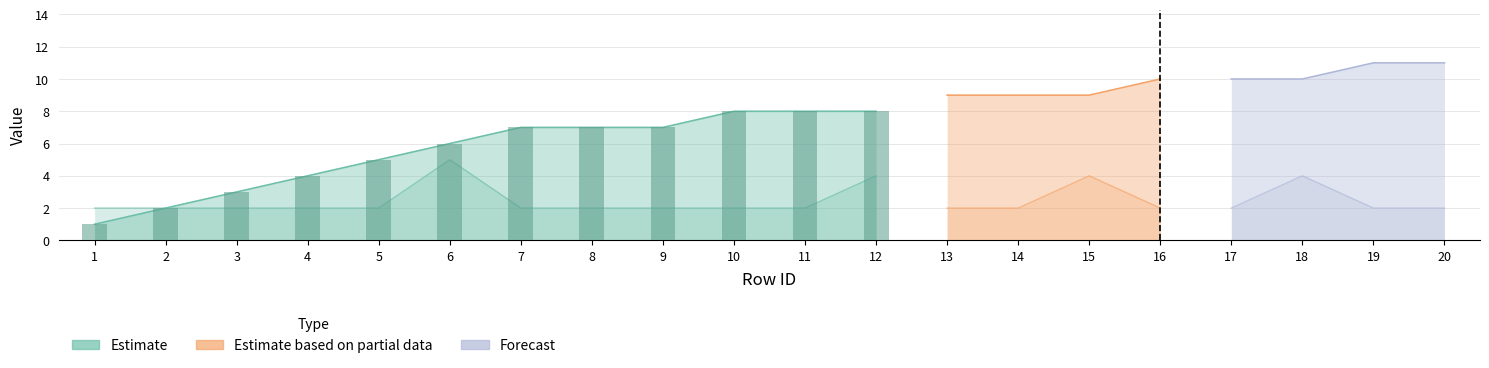

Which has a higher value, 8 or 16?

16